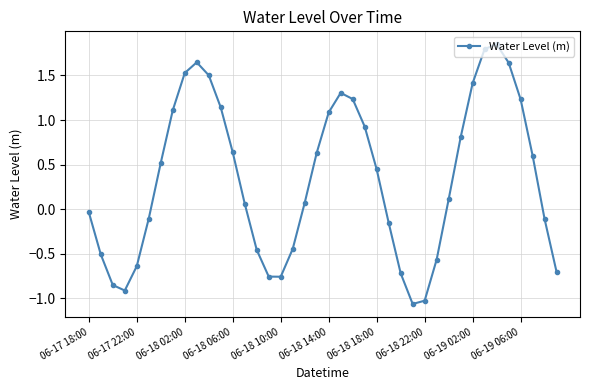

How many lines are shown in the chart?

1